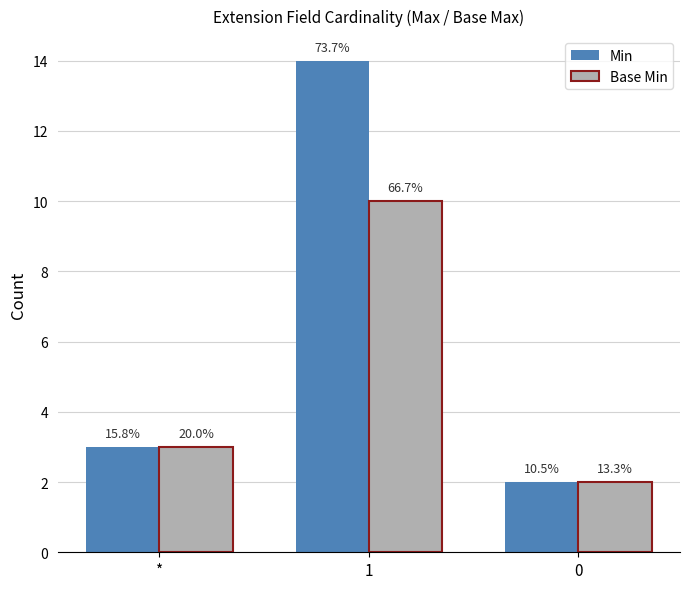

What position from the left is 1?

2